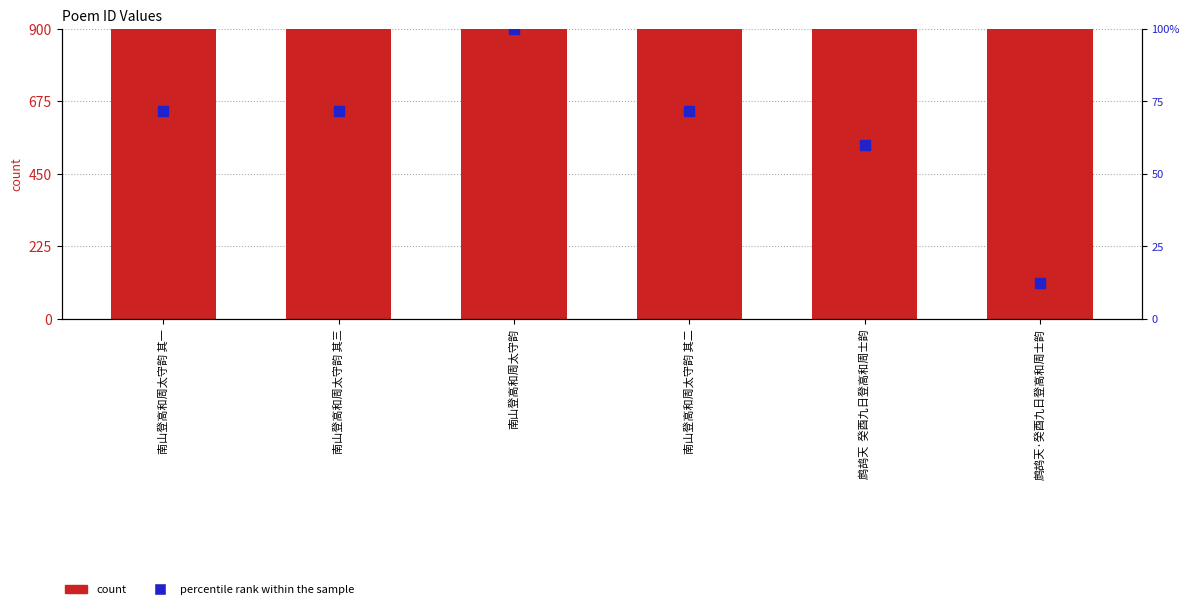

How many groups of bars are there?

6